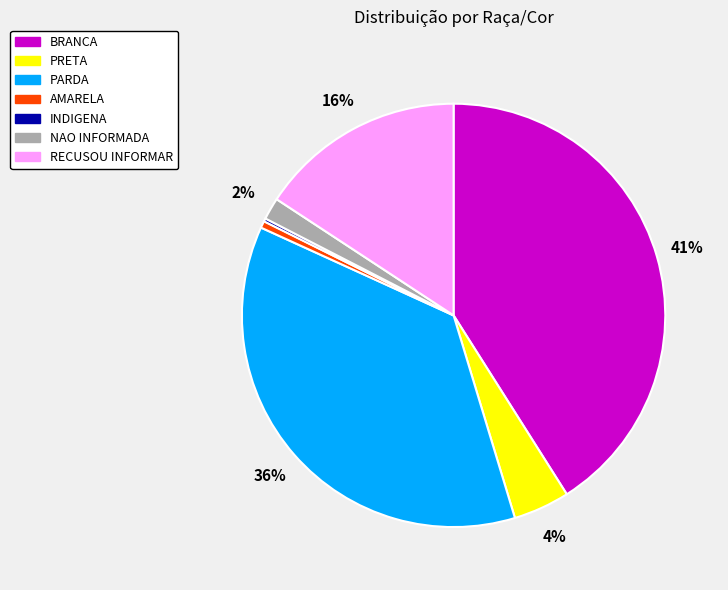

What percentage is the BRANCA slice, to the nearest percent?

41%